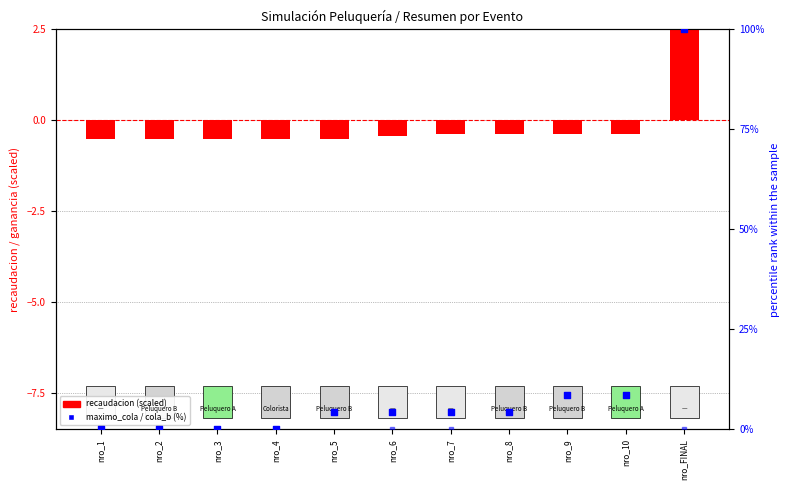

Which series reaches the minimum Y coordinate?

recaudacion (scaled)